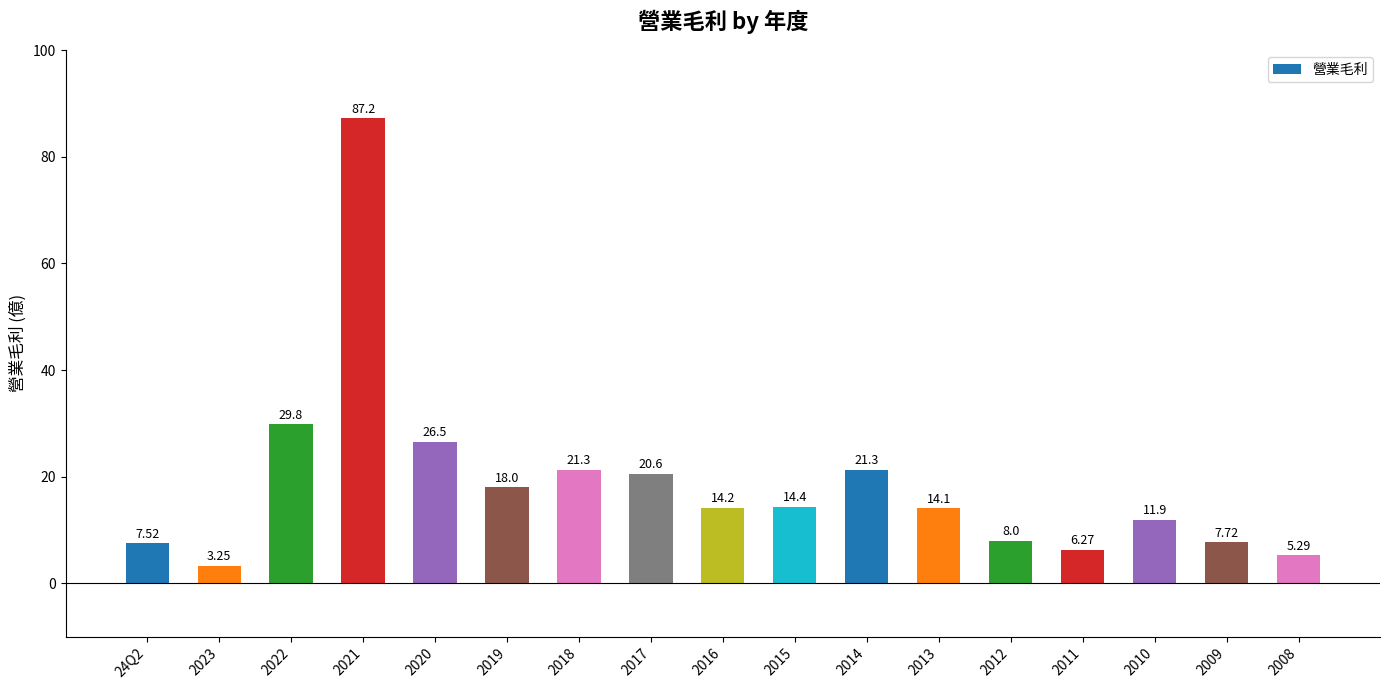

What is the change in value from 2023 to 2009?

+4.5